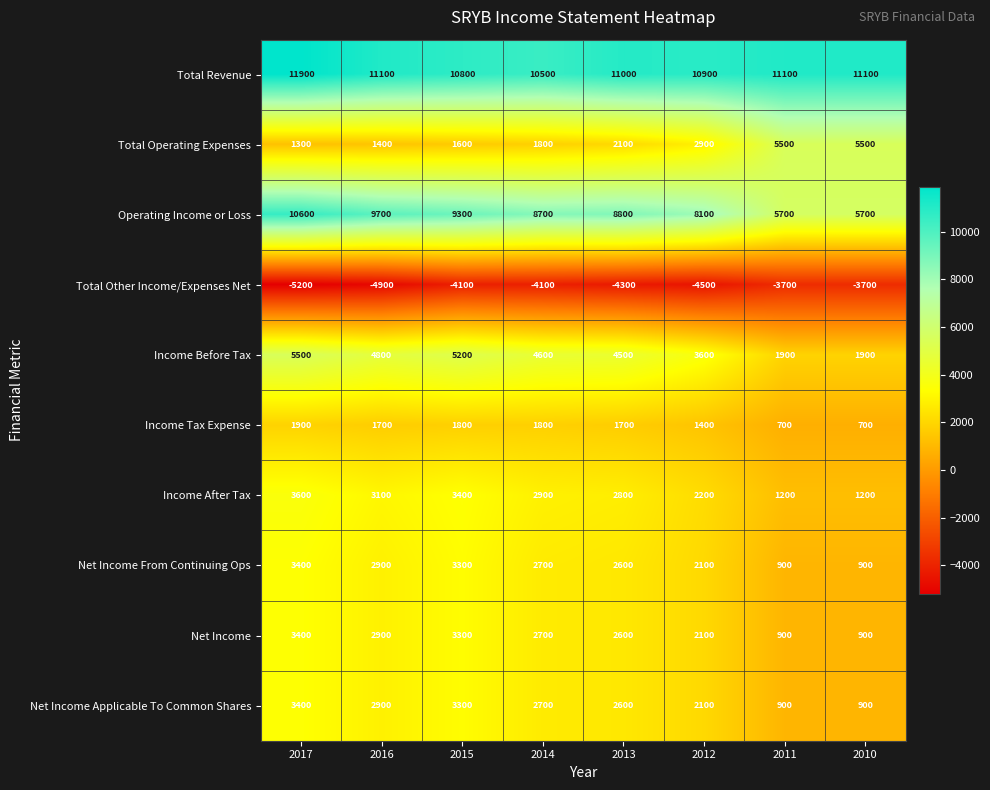

Which series has the largest range (max minus min)?

Operating Income or Loss